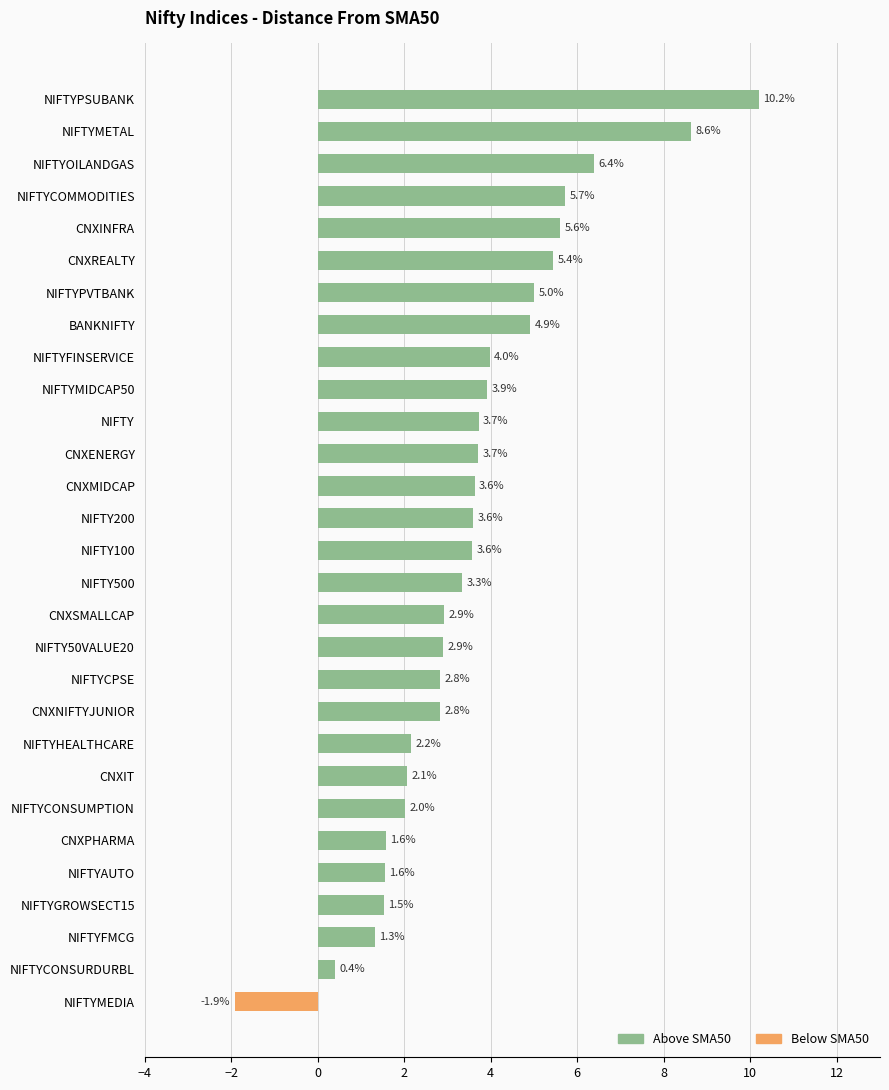

What is the difference between the second highest and minimum values?

10.5